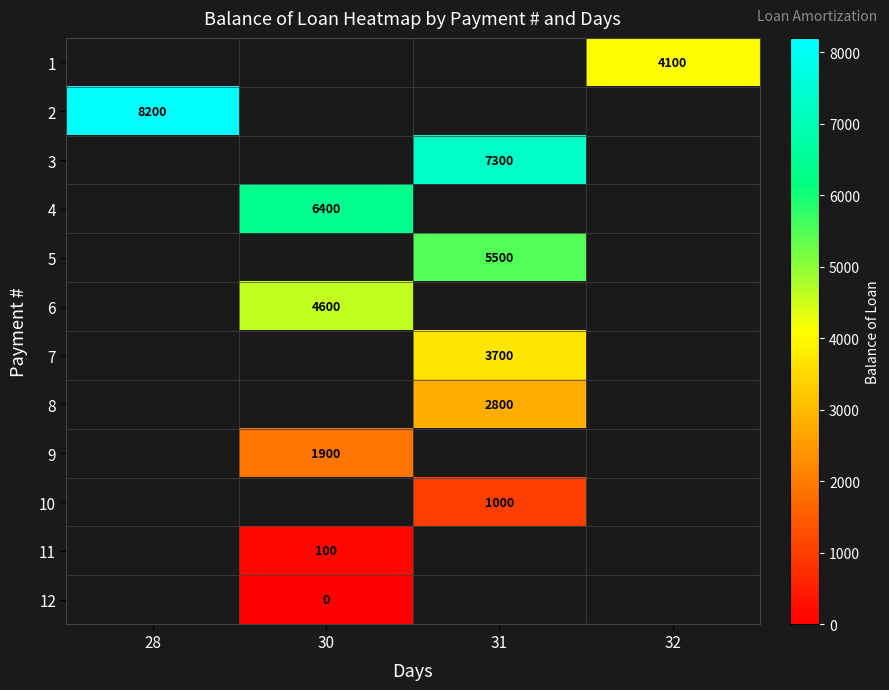

Is it true that 9 equals 1900 at 30?

True